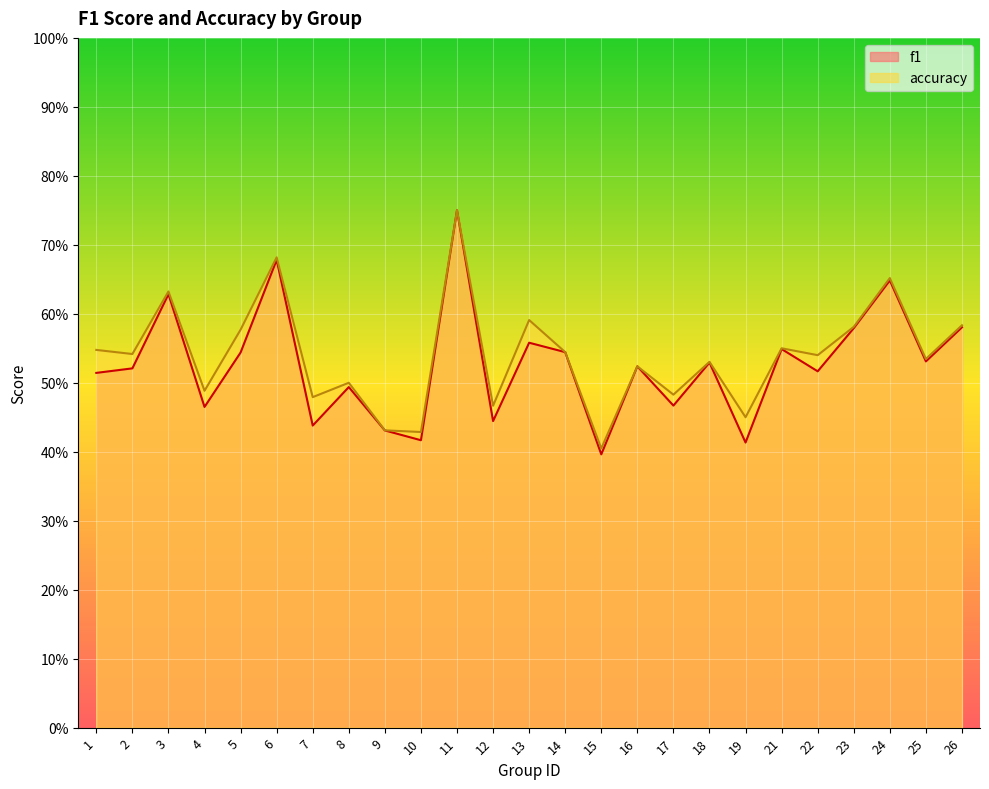

Where is f1 nearest to the value 0?

15